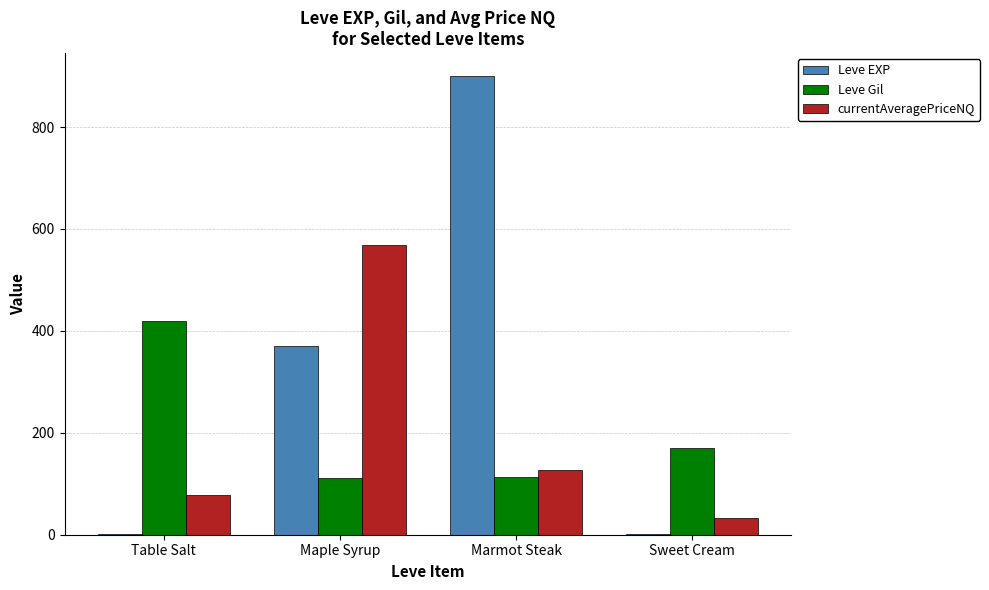

Is the value of Leve Gil at Sweet Cream greater than the value of Leve EXP at Marmot Steak?

No